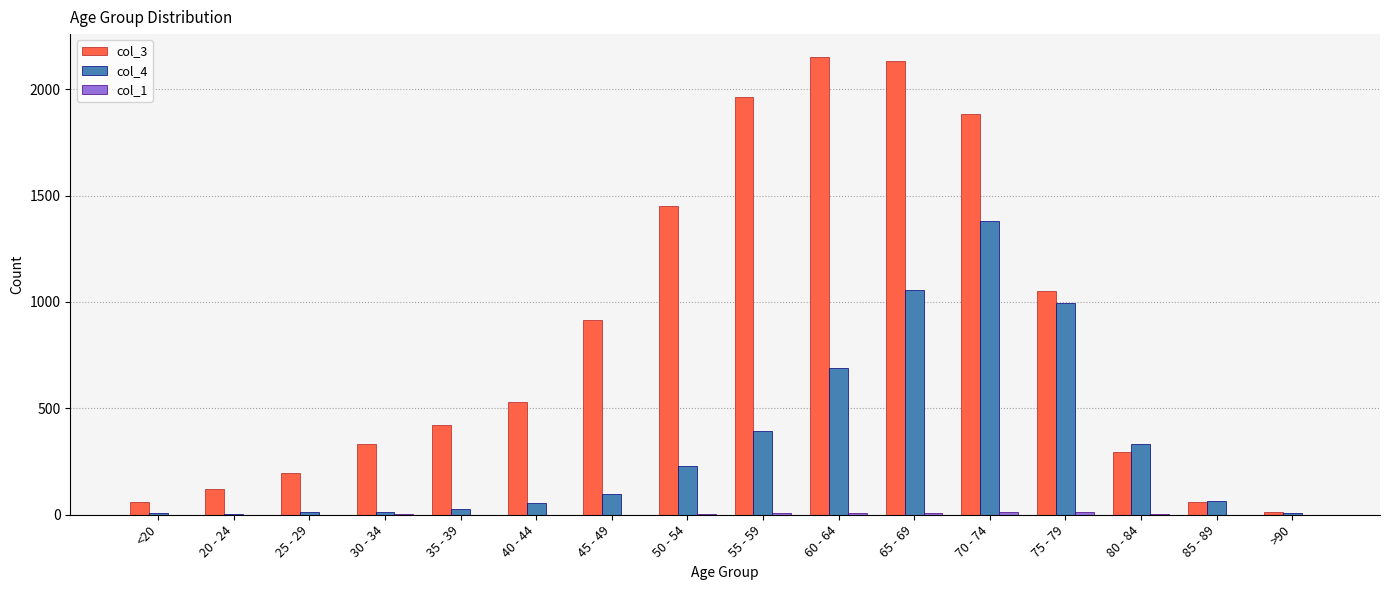

How many groups of bars are there?

16